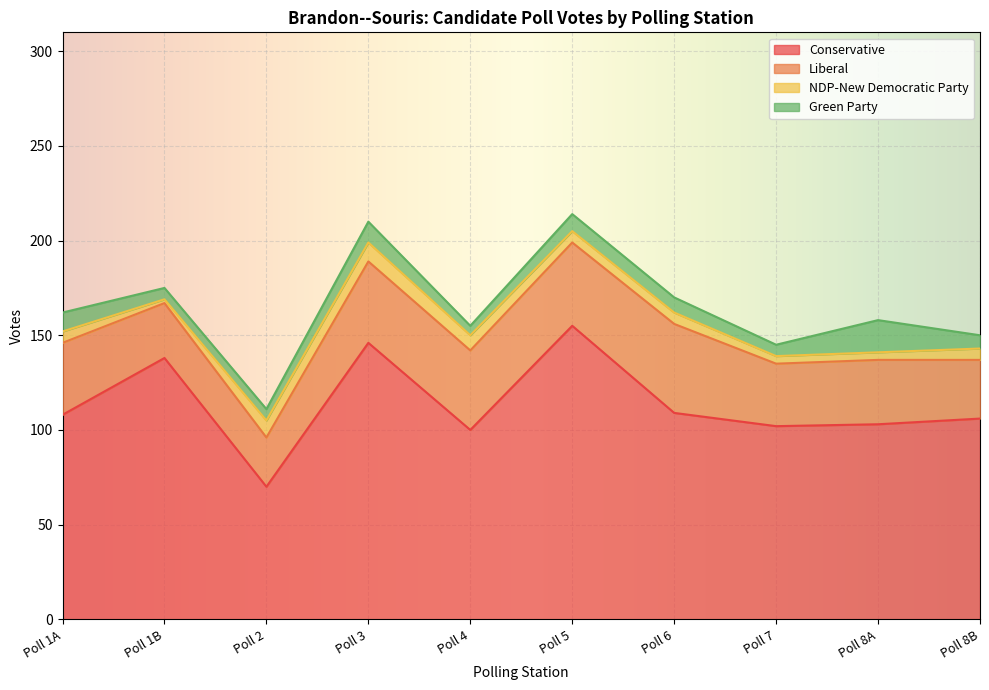

What is the difference between the maximum and minimum values in the Green Party series?

12